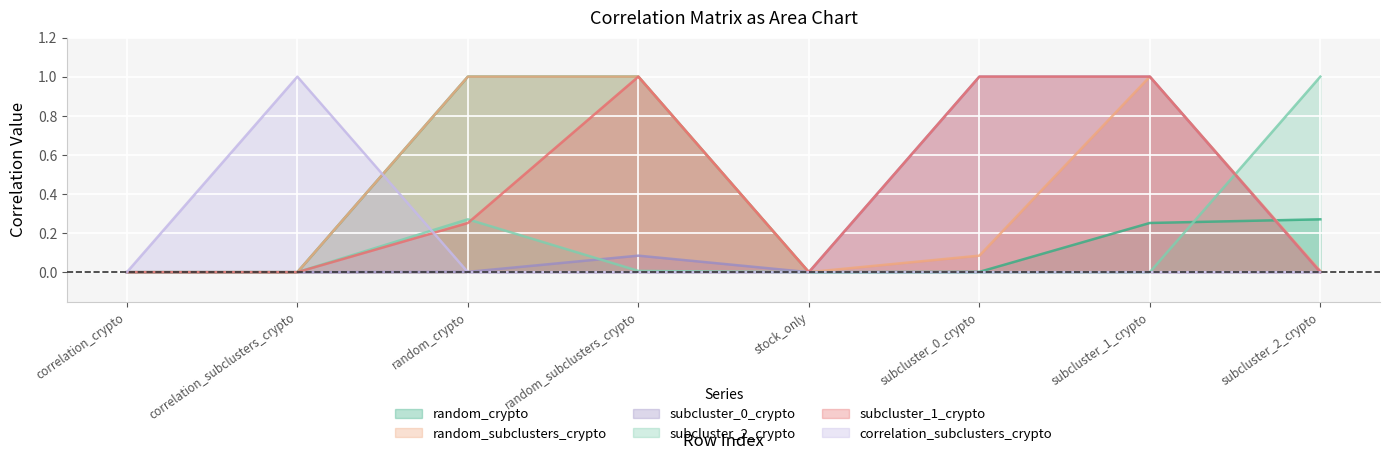

What are all the series names shown in the legend?

random_crypto, random_subclusters_crypto, subcluster_0_crypto, subcluster_2_crypto, subcluster_1_crypto, correlation_subclusters_crypto